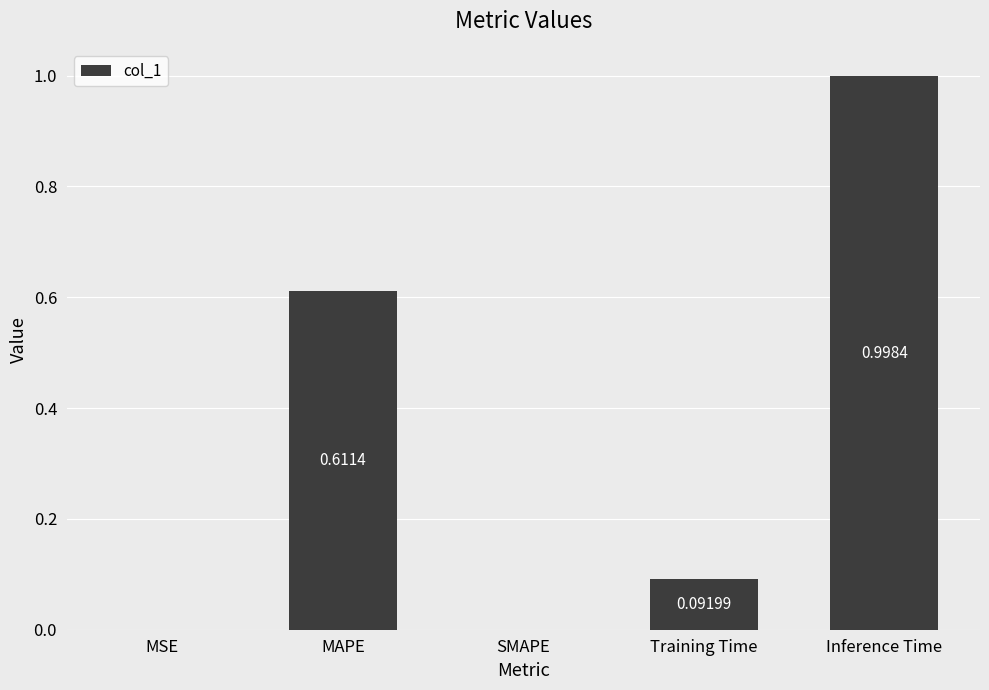

True or false: the data shows 0.0 at SMAPE.

True